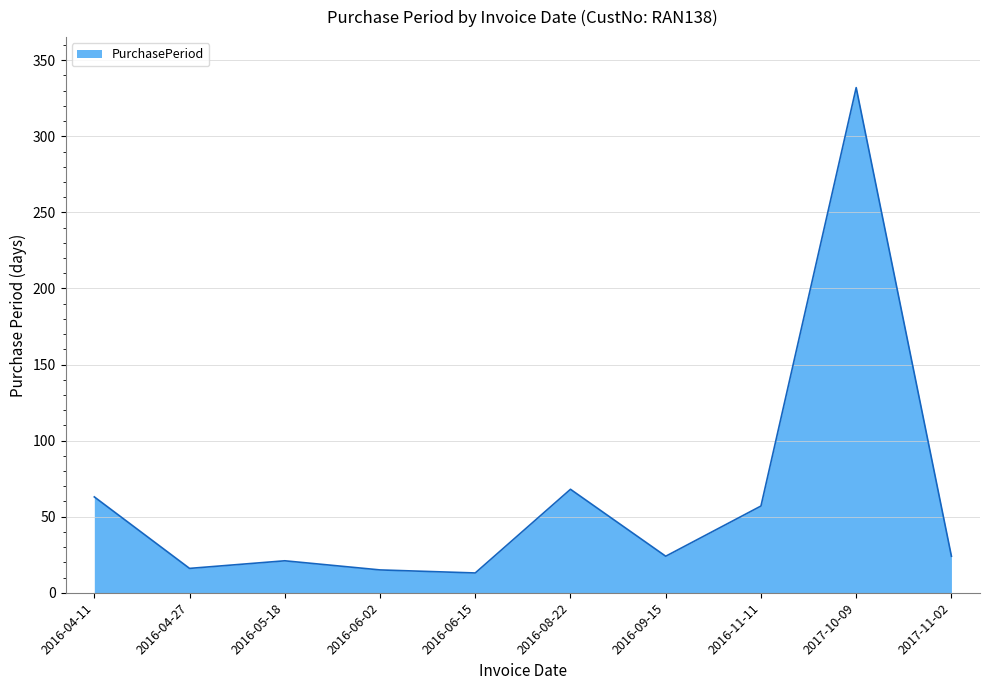

What is the difference between the values at 2016-08-22 and 2016-06-15?

55